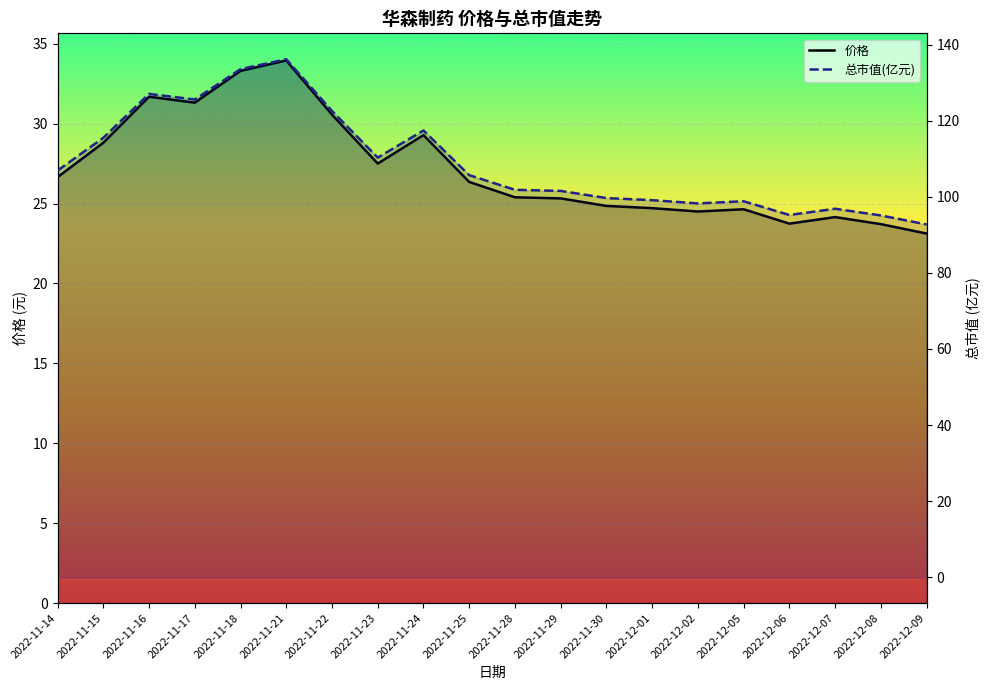

Reading right to left, extract all data points from this chart.

价格: 23.1	23.7	24.1	23.7	24.6	24.5	24.7	24.9	25.3	25.4	26.4	29.3	27.5	30.6	34.0	33.3	31.3	31.7	28.8	26.6
总市值(亿元): 92.7	95.1	96.9	95.2	98.8	98.3	99.1	99.7	101.5	101.8	105.7	117.4	110.3	122.6	136.2	133.6	125.6	127.1	115.5	106.9